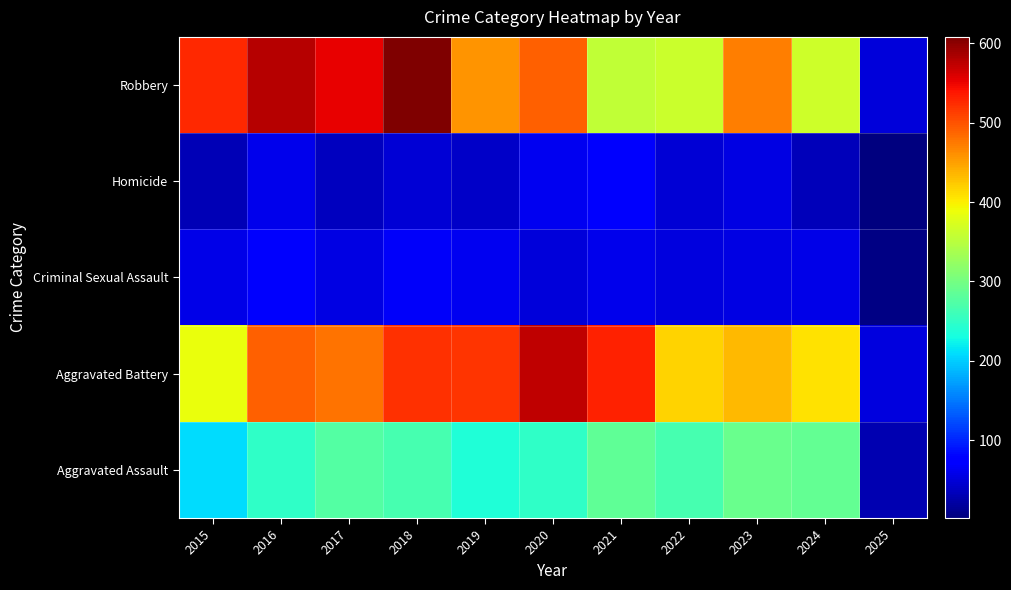

Reading left to right, list all the values displayed in this chart.

Aggravated Assault: 2015=210	2016=250	2017=276	2018=265	2019=238	2020=249	2021=284	2022=267	2023=293	2024=287	2025=30
Aggravated Battery: 2015=387	2016=491	2017=480	2018=522	2019=520	2020=574	2021=531	2022=417	2023=435	2024=409	2025=52
Criminal Sexual Assault: 2015=58	2016=69	2017=55	2018=66	2019=62	2020=50	2021=61	2022=52	2023=56	2024=57	2025=6
Homicide: 2015=32	2016=59	2017=37	2018=49	2019=40	2020=63	2021=69	2022=47	2023=55	2024=33	2025=2
Robbery: 2015=527	2016=579	2017=553	2018=608	2019=458	2020=491	2021=357	2022=364	2023=473	2024=365	2025=51